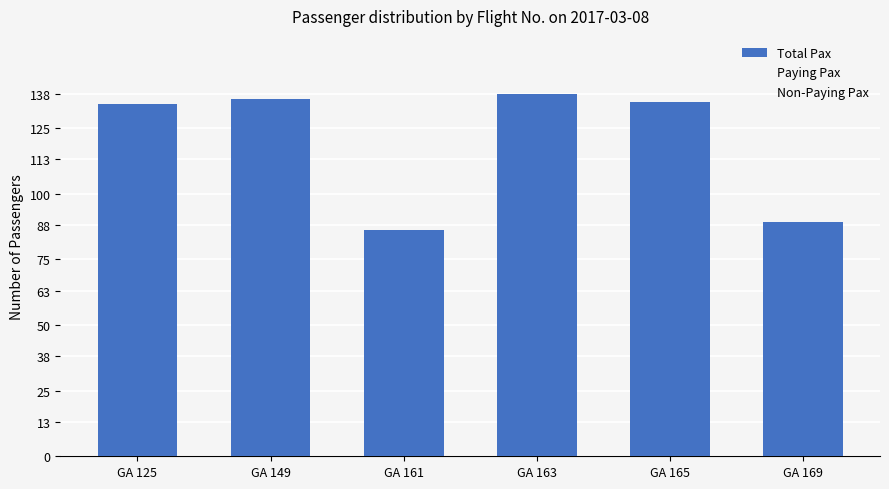

What is the ratio of the value at GA 161 to the value at GA 163?

0.6